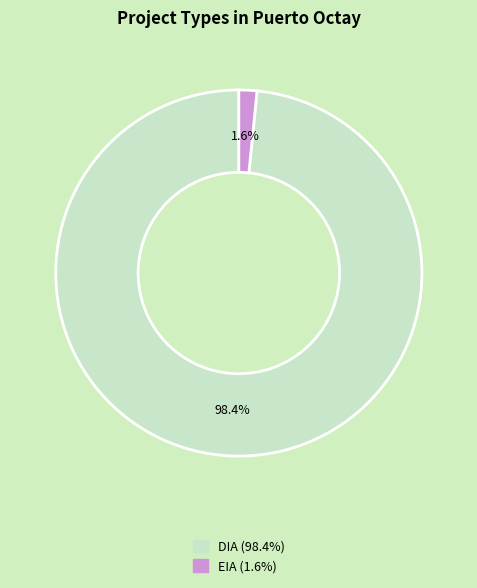

To the nearest percent, what is the combined percentage of DIA and EIA?

100%